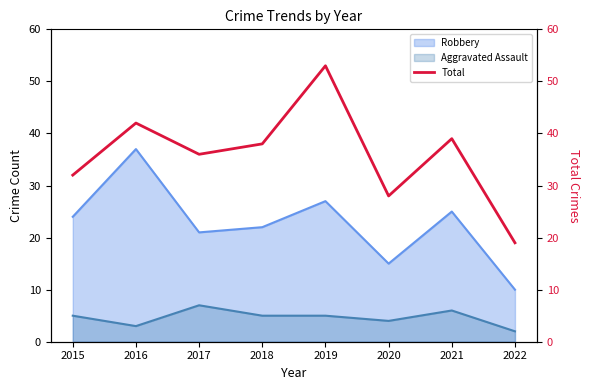

Count the number of categories in the chart.

8